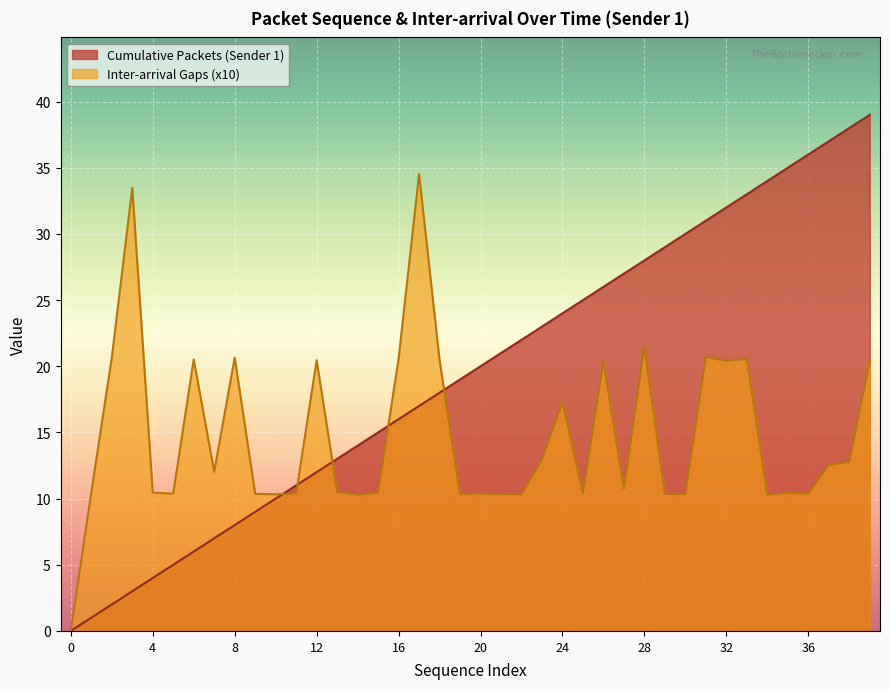

List the labels in order of Inter-arrival Gaps (x10) value, largest first.

17, 3, 28, 31, 8, 2, 16, 33, 6, 18, 12, 32, 26, 39, 24, 23, 38, 37, 7, 27, 13, 1, 4, 15, 35, 25, 5, 11, 20, 9, 36, 29, 30, 19, 10, 21, 22, 14, 34, 0